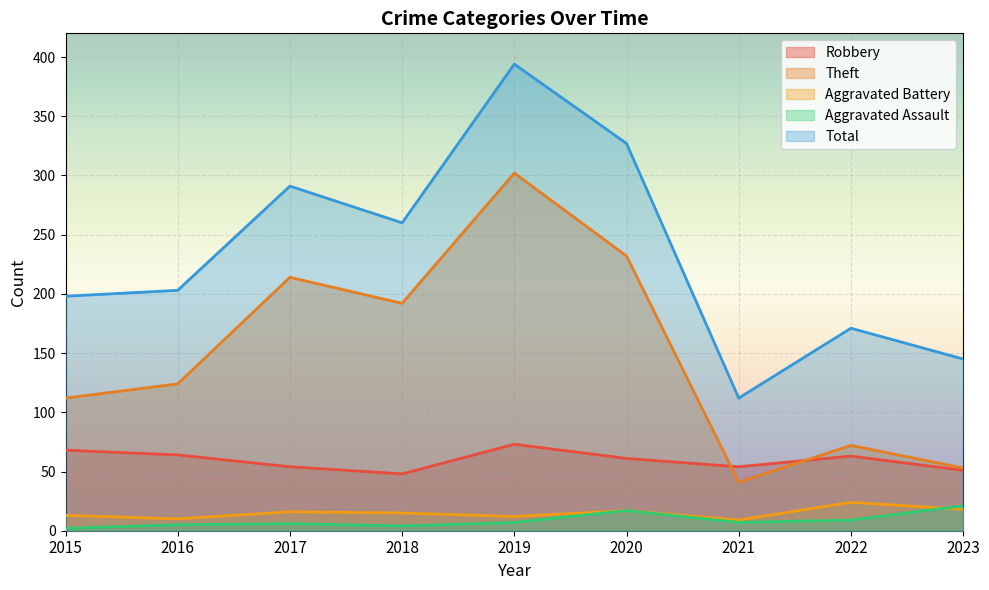

In Aggravated Battery, how many points are lower than both neighbors (excluding endpoints)?

3